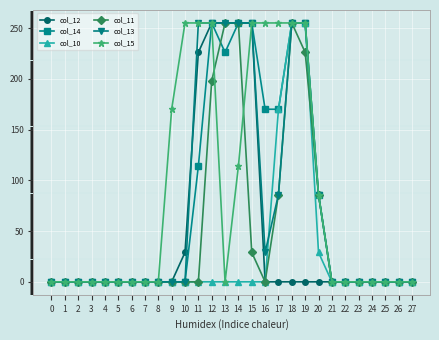

What are all the series names shown in the legend?

col_12, col_14, col_10, col_11, col_13, col_15